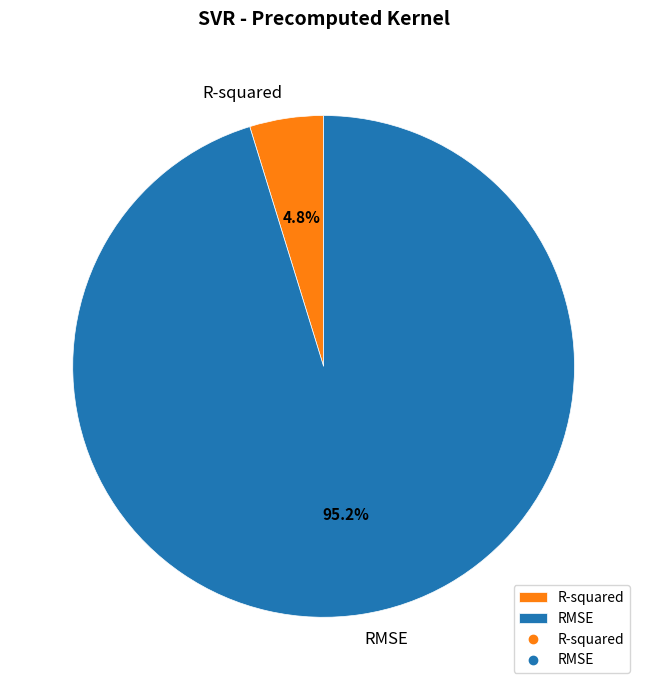

Count the number of slices in the pie.

2